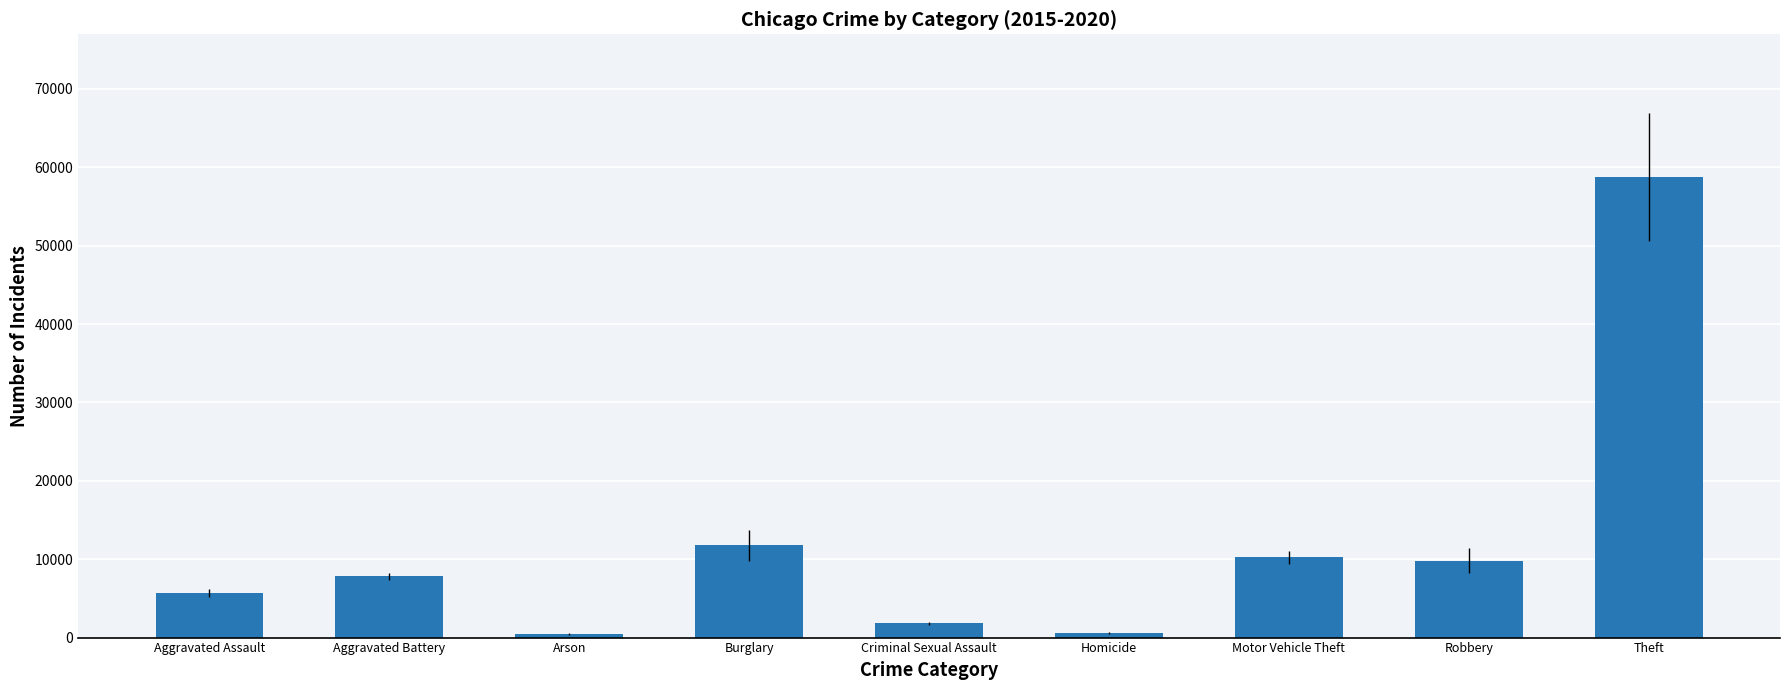

At which category does the chart reach its peak across all series?

Theft